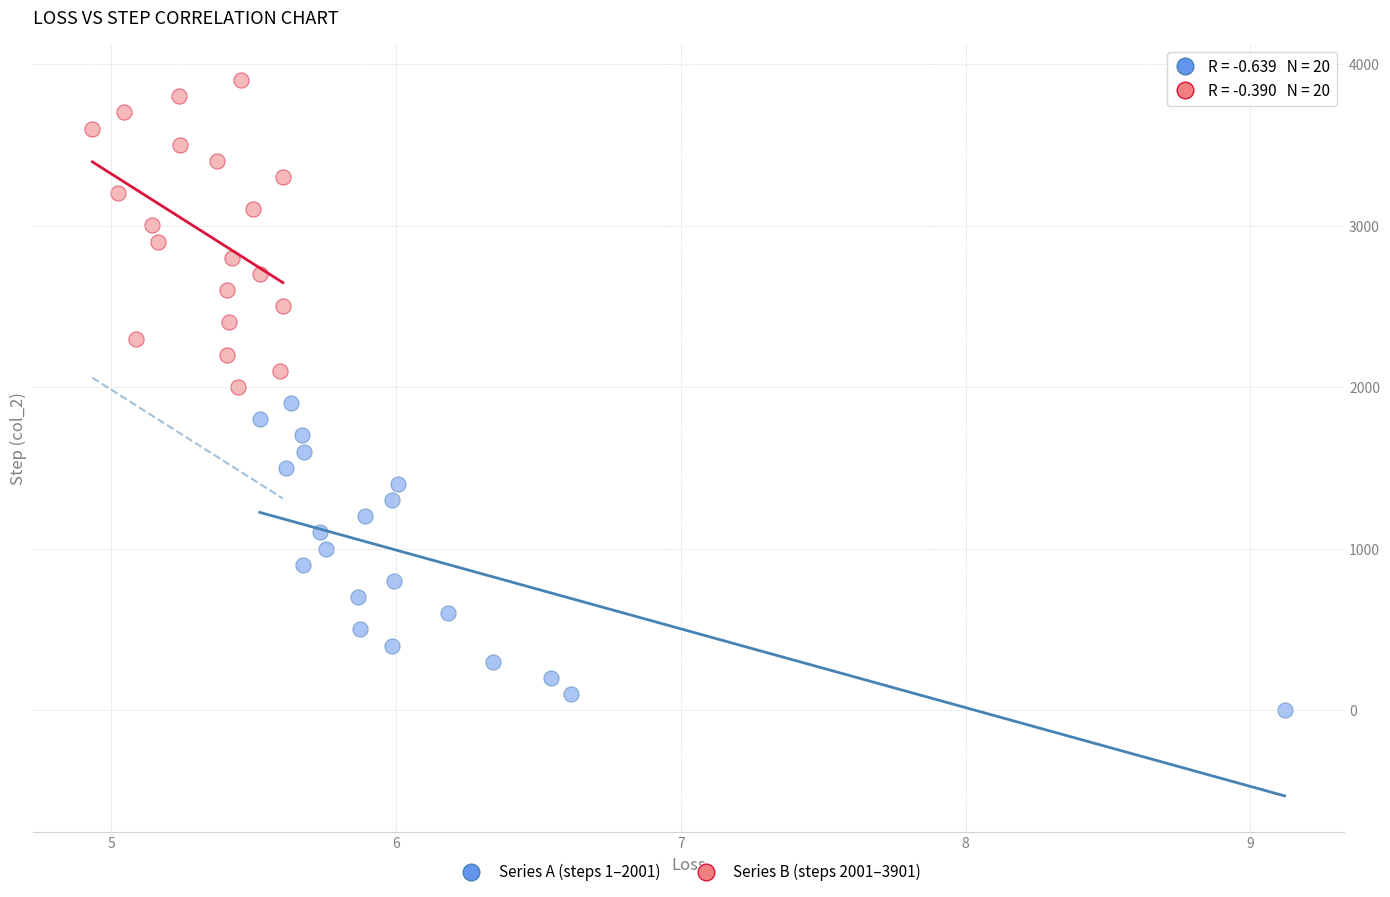

What are all the series names shown in the legend?

Series A (steps 1–2001), Series B (steps 2001–3901)